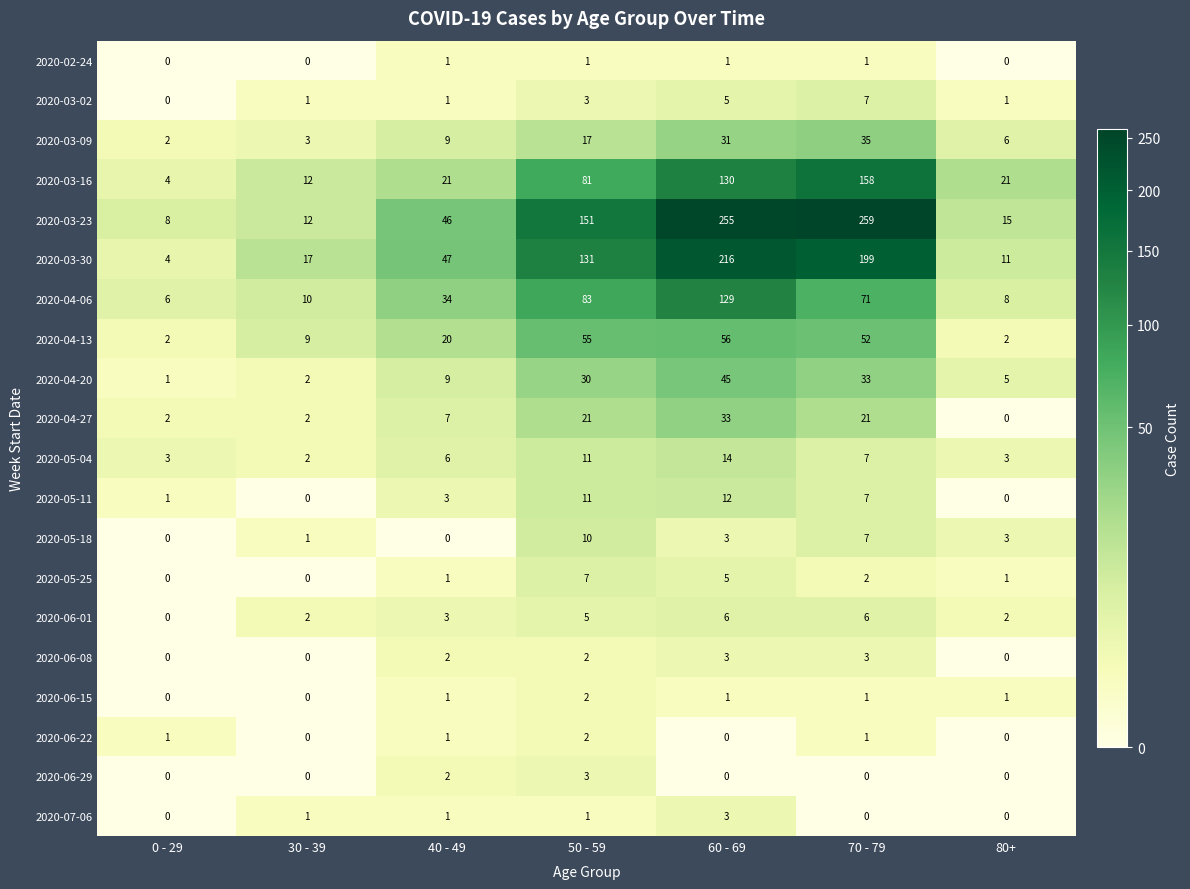

What is the total value across all series at 80+?

79